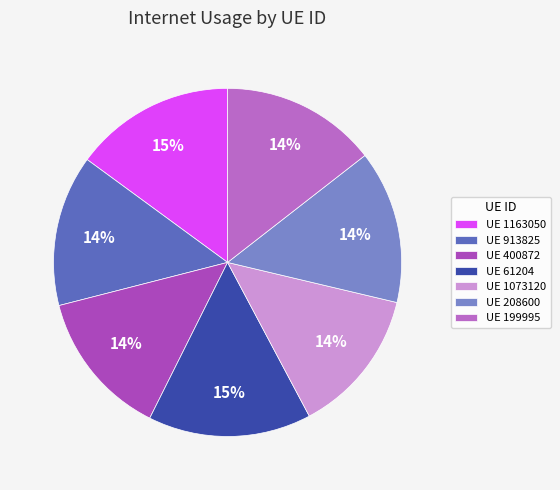

To the nearest percent, what is the average slice percentage?

14%